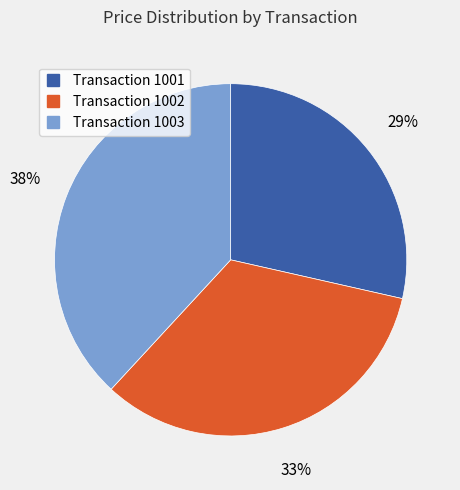

Does any single category account for the majority?

No